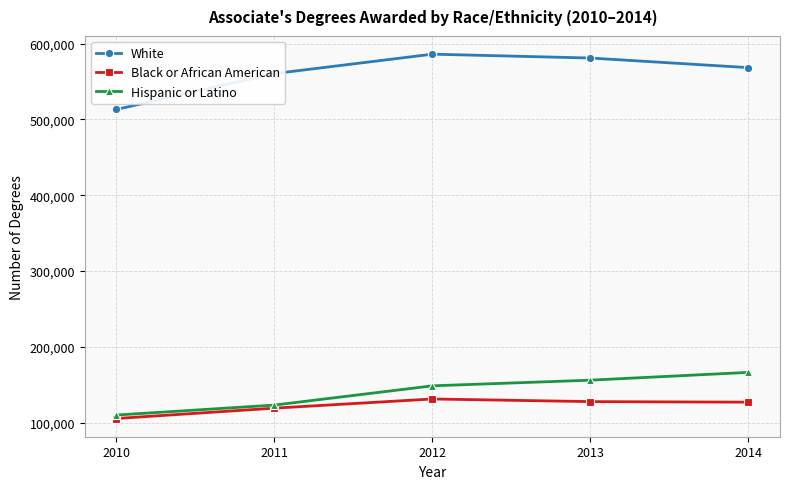

In Black or African American, how many points are higher than both neighbors (excluding endpoints)?

1